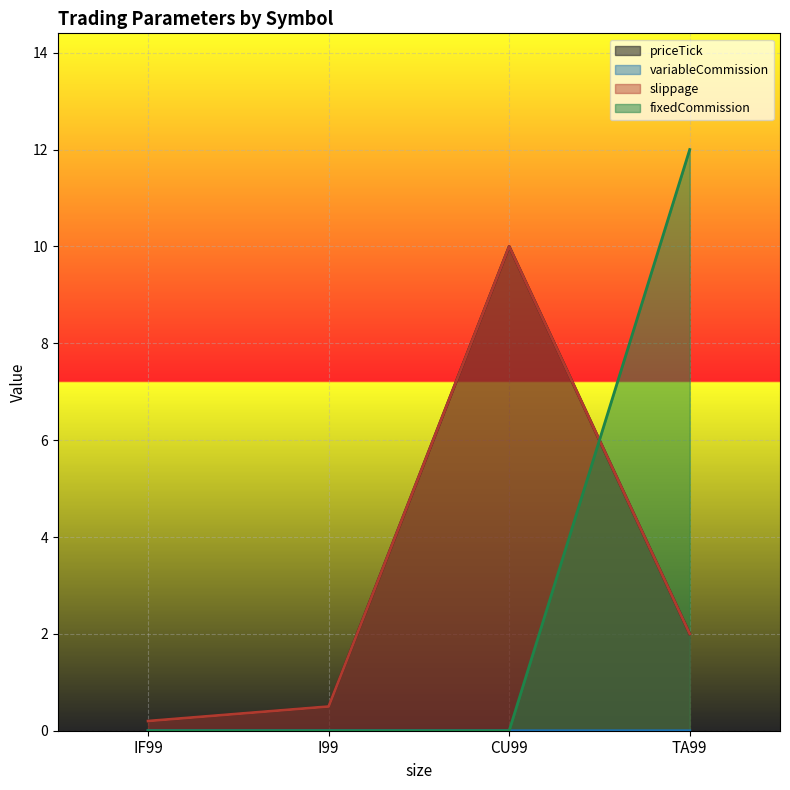

True or false: variableCommission and priceTick intersect in this chart.

False